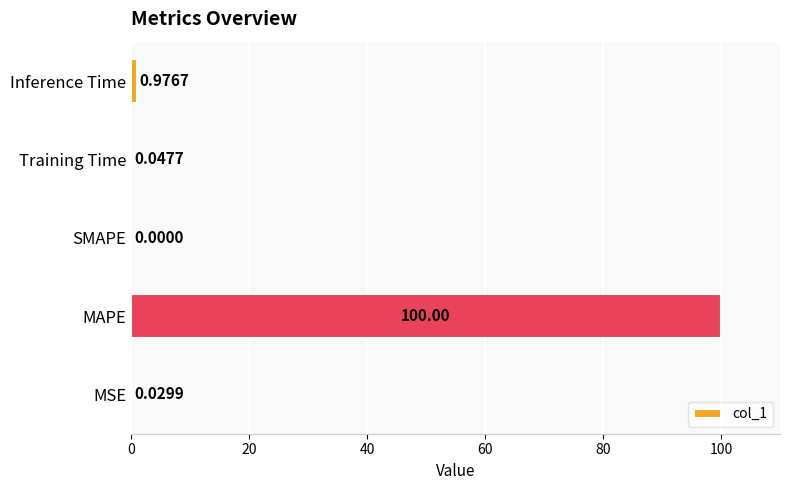

What is the greatest value displayed?

100.0